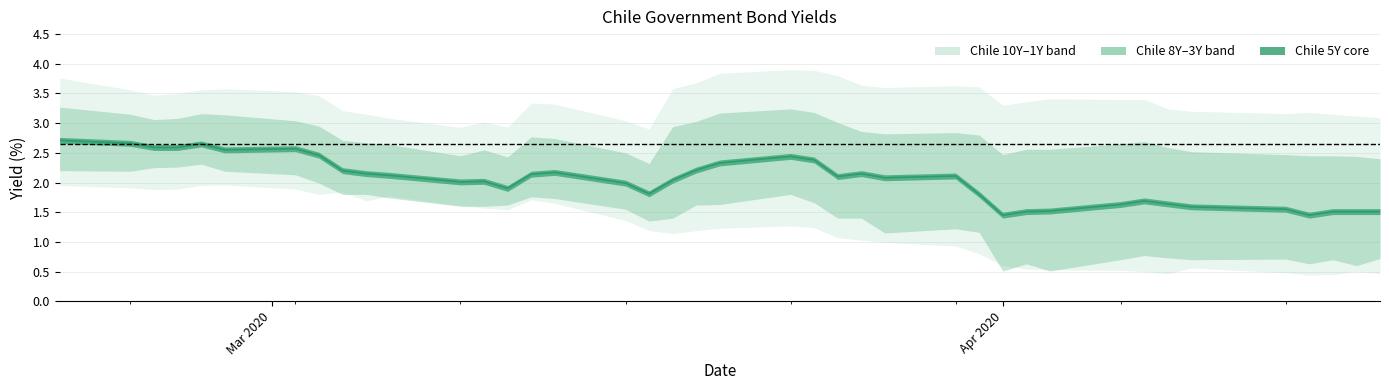

How many points are lower than both their immediate neighbors (excluding endpoints)?

8